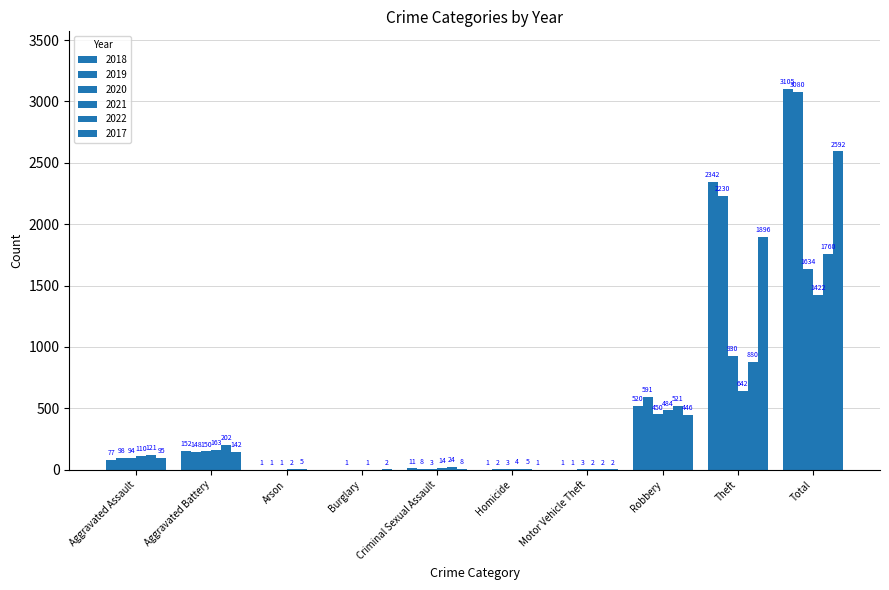

At how many categories does at least one series exceed 2845?

1